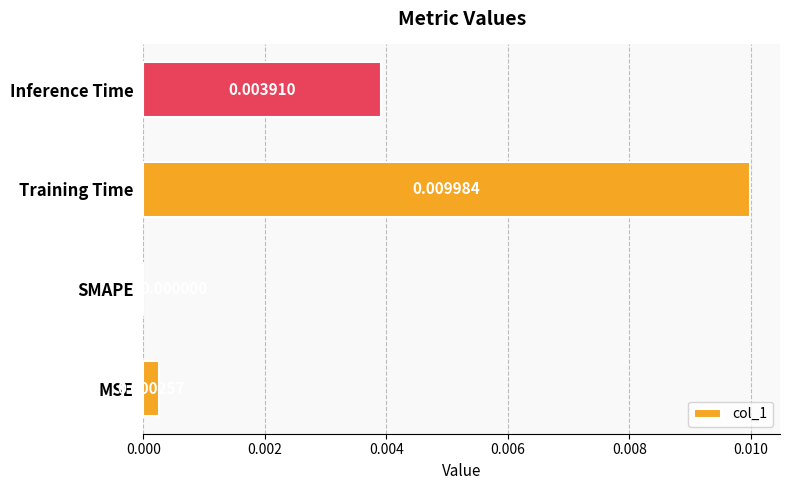

Where is the data nearest to the value 0?

SMAPE